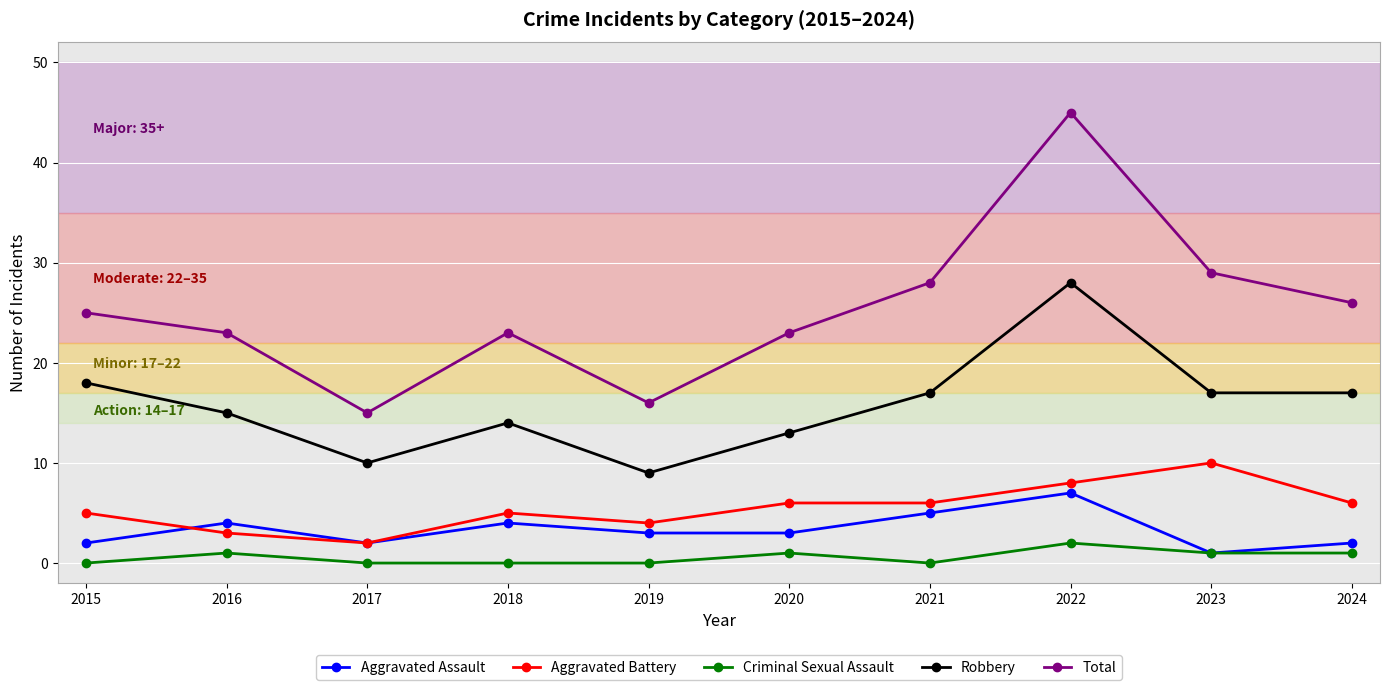

What is the sum of all Aggravated Battery values?

55